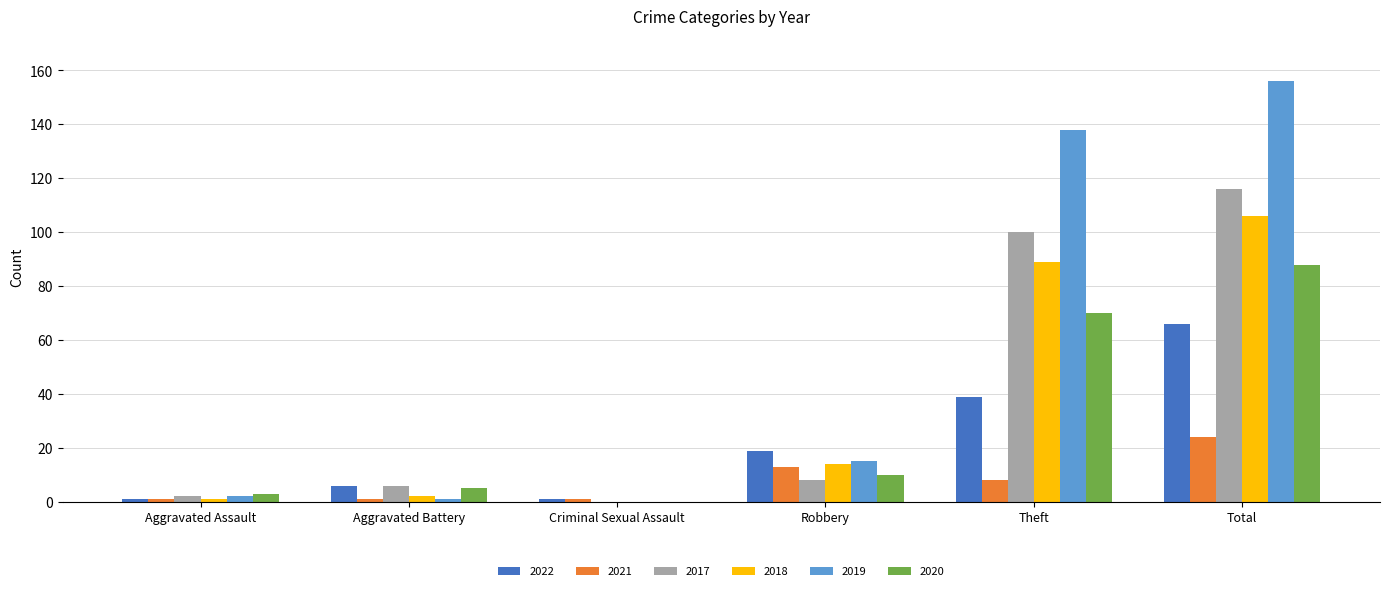

Are the bars horizontal?

No